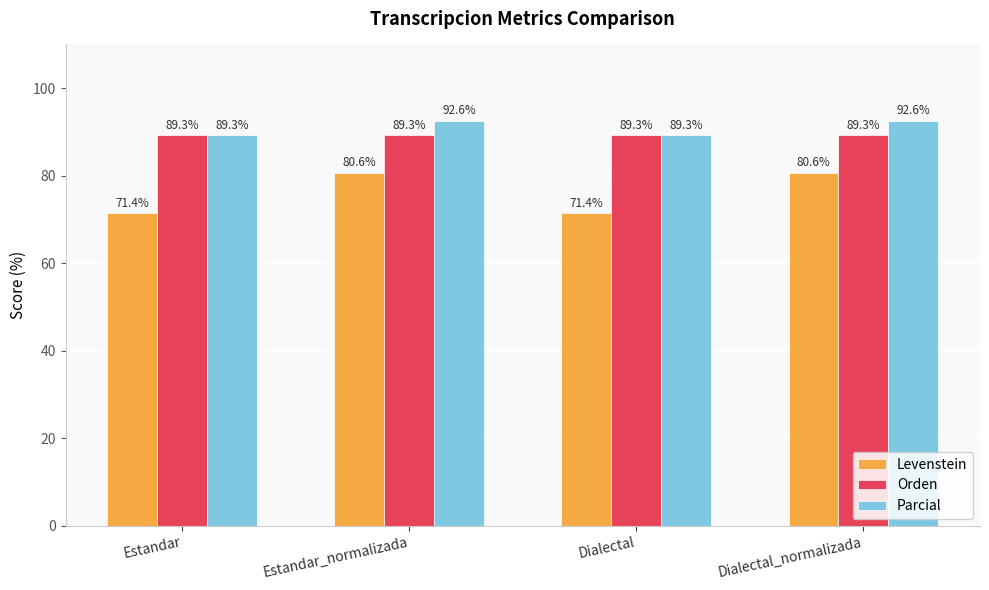

What is the total value across all series at Dialectal?

250.0